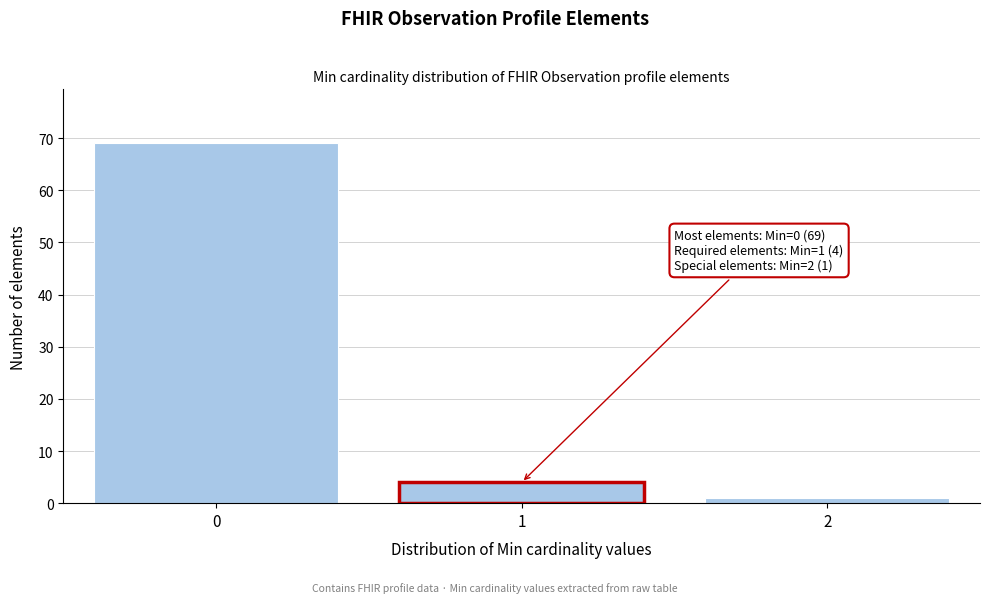

Reading left to right, extract all data points from this chart.

69	4	1